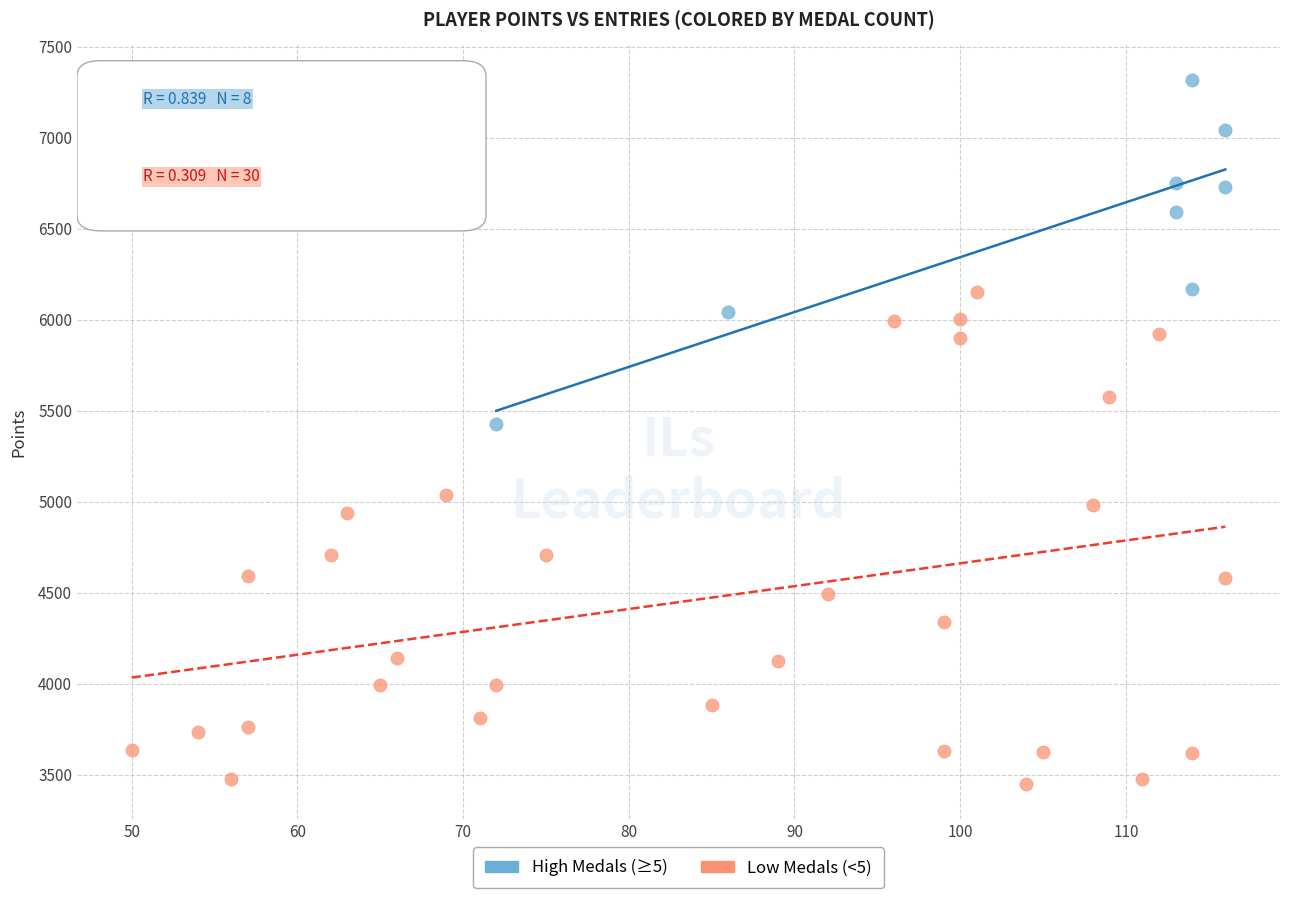

Which series has the largest Y range (max minus min)?

Low Medals (<5)